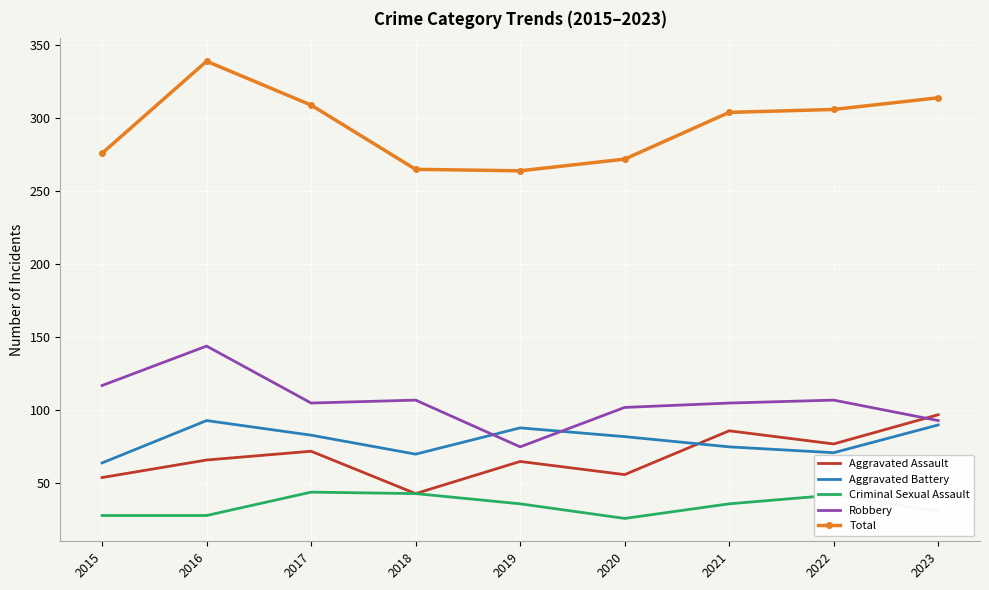

True or false: Aggravated Battery and Criminal Sexual Assault cross at least once.

False